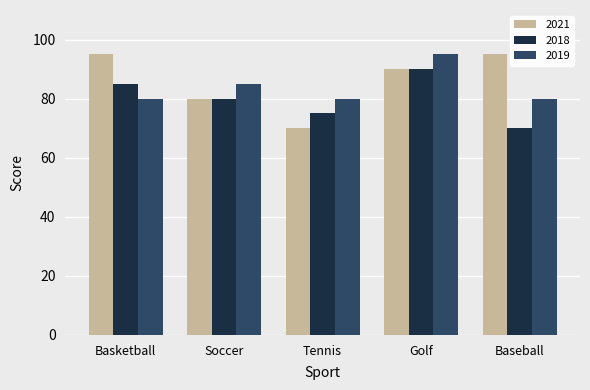

List the labels in order of 2018 value, smallest first.

Baseball, Tennis, Soccer, Basketball, Golf